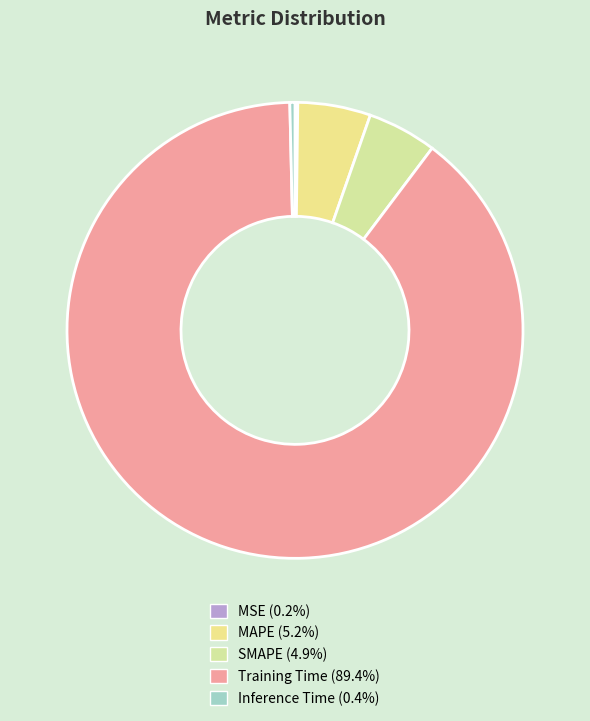

To the nearest percent, what is the average slice percentage?

20%